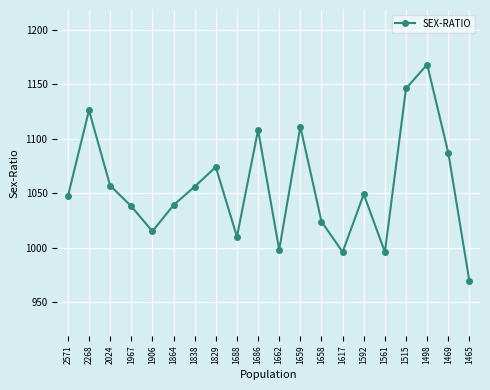

What is the change in value from 2571 to 1469?

+40